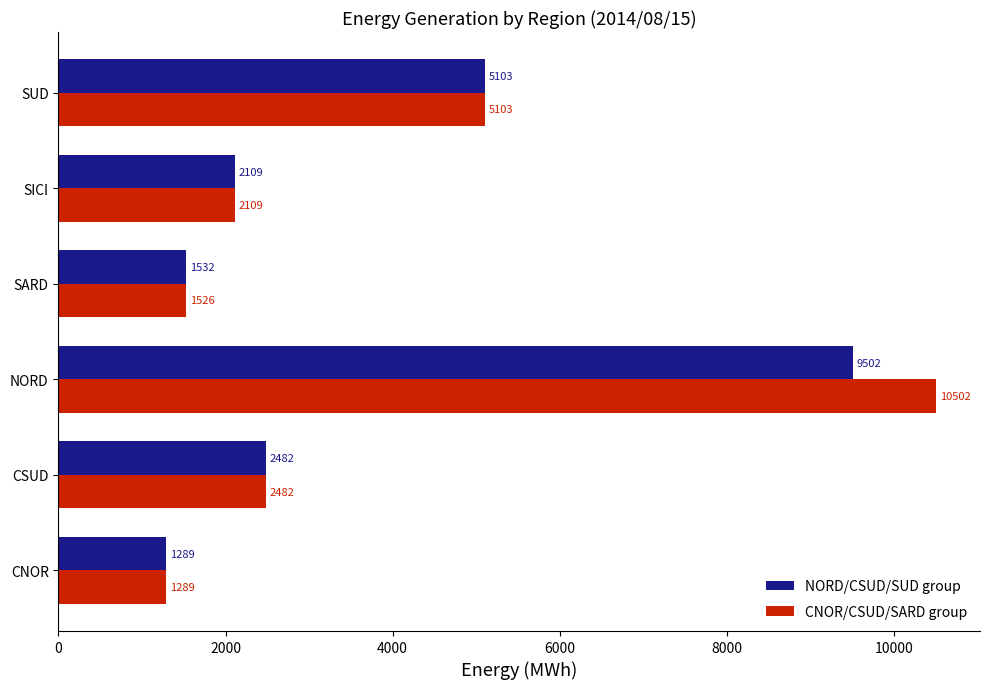

What is the difference between the maximum and second lowest values in the NORD/CSUD/SUD group series?

7970